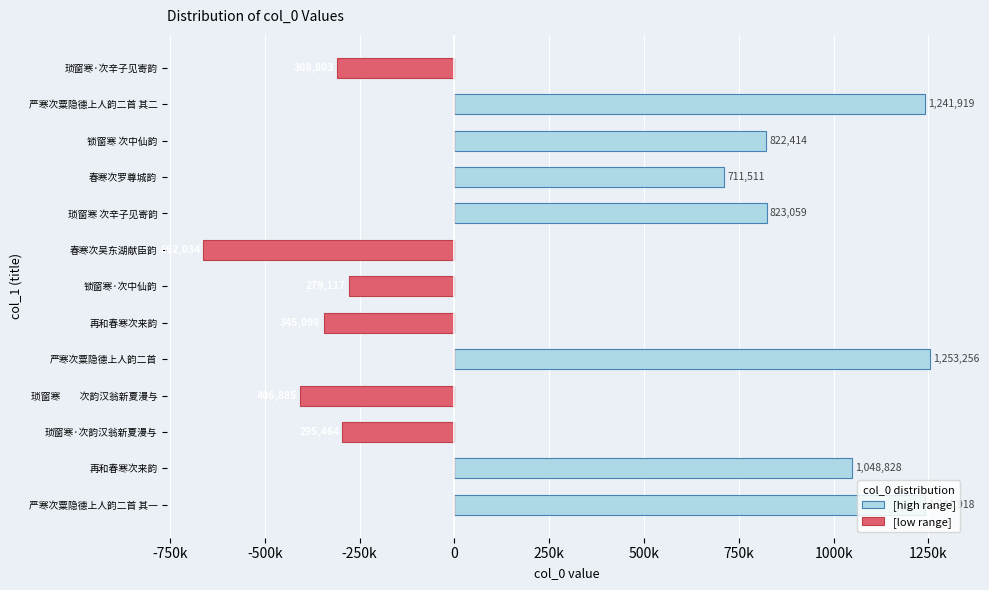

Rank the series by their maximum value, from lowest to highest.

[low range], [high range]